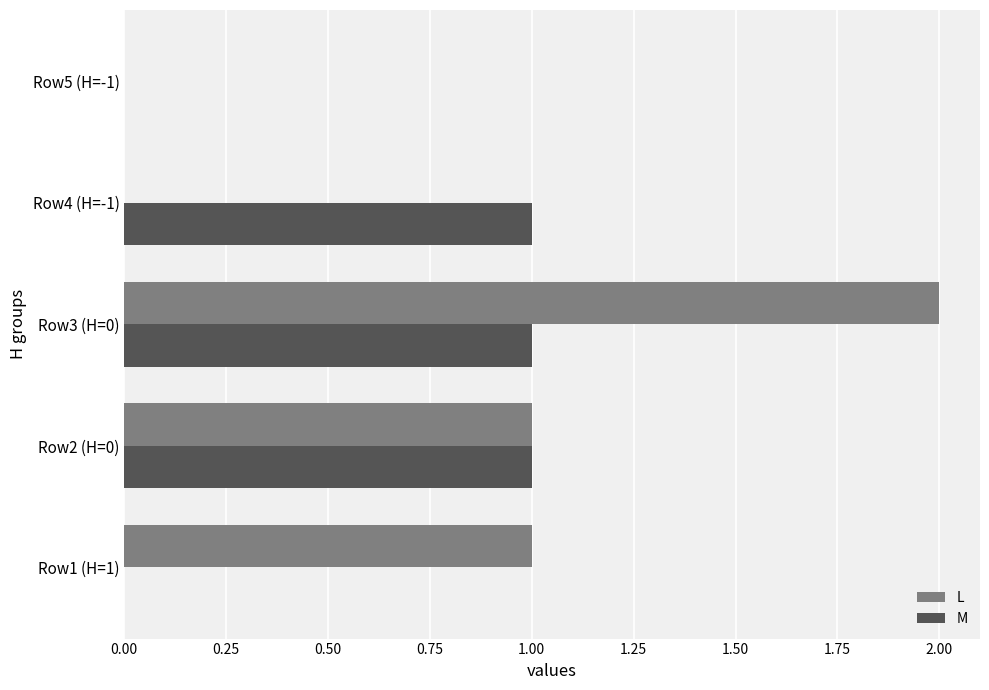

The value of M at Row1 (H=1) is -1. True or false?

False